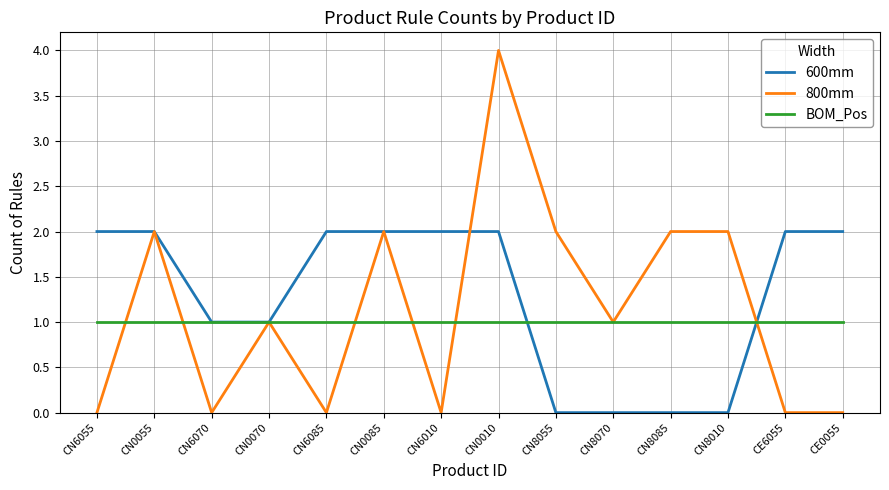

How many 800mm values are between 0 and 2?

13